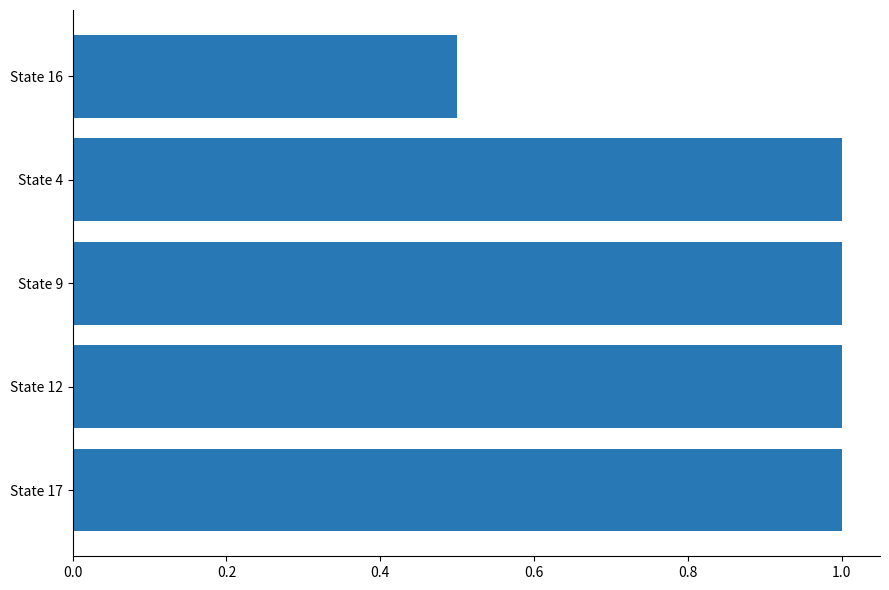

How many bars are there in total?

5